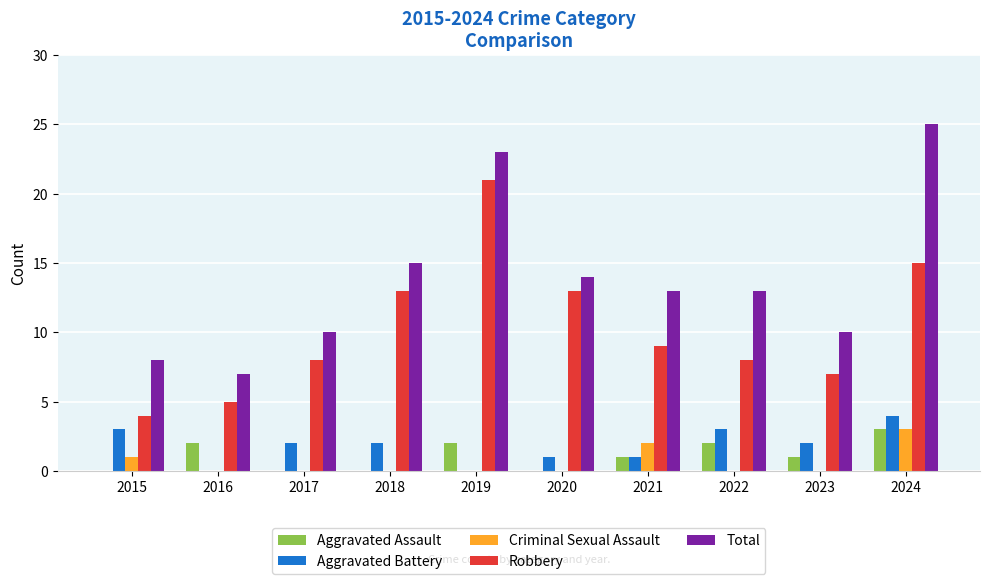

Which series has the largest total across all categories?

Total